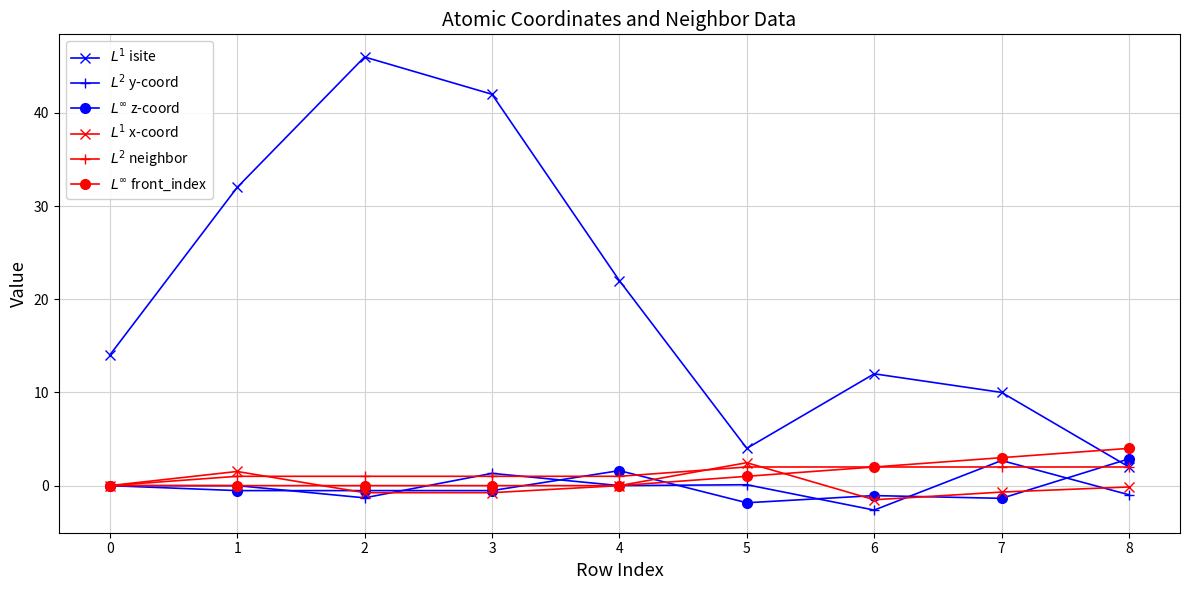

What is the difference between the maximum and minimum values in the $L^\infty$ front_index series?

4.0